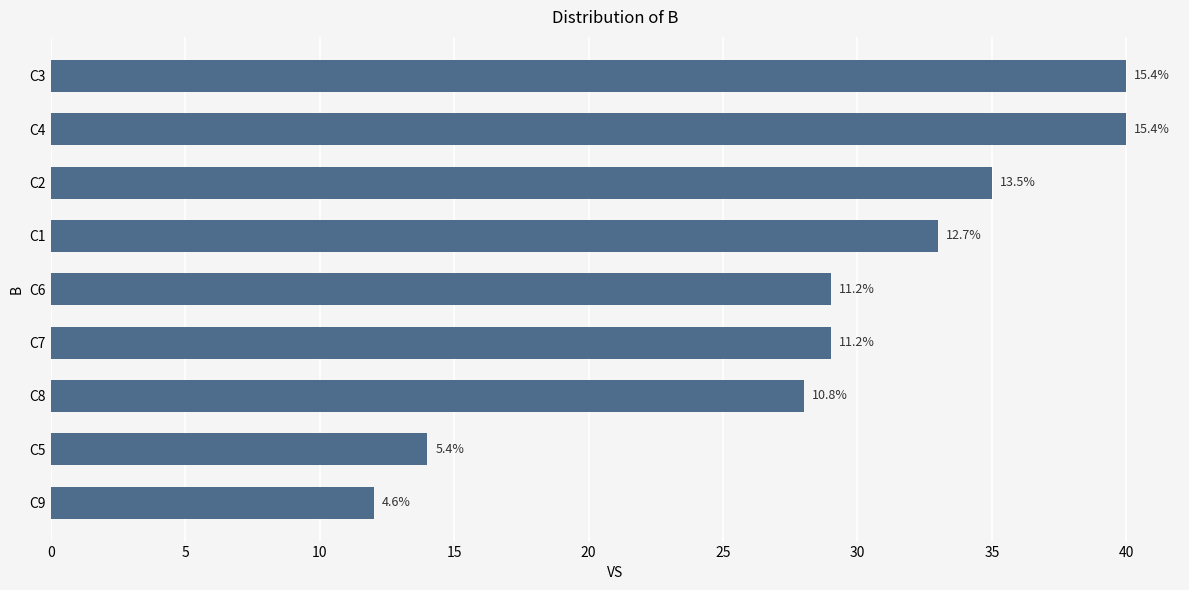

How many bars are there in total?

9